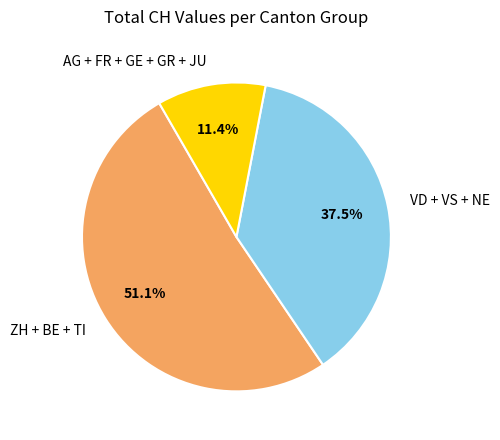

Rank the categories by value from lowest to highest.

AG + FR + GE + GR + JU, VD + VS + NE, ZH + BE + TI